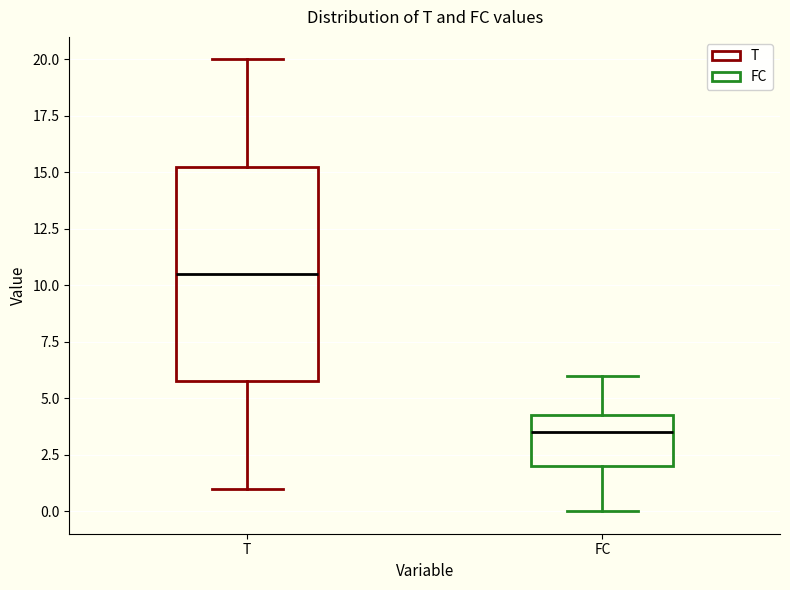

Reading left to right, transcribe this box plot: for each box, give where its median line is, the range the box spans, and where its two whiskers end, as read against the y-axis. The values are not printed on the chart, so give them approximately, as read against the axis.

T: median 10.5, box 6.0 to 15.5, whiskers 1.0 to 20.0
FC: median 3.5, box 2.0 to 4.5, whiskers 0.0 to 6.0